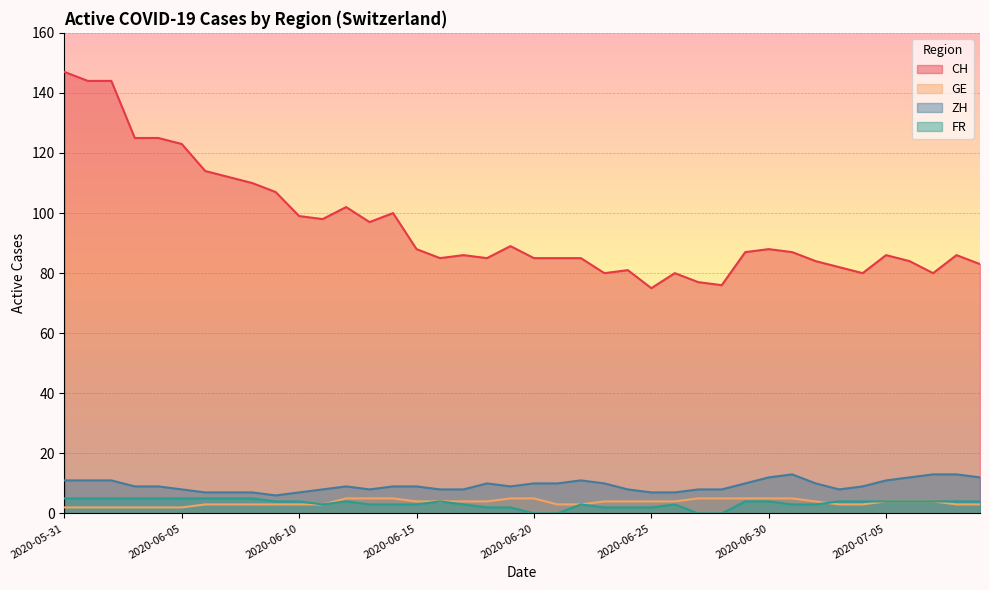

Which category has the lowest value in the GE series?

2020-05-31